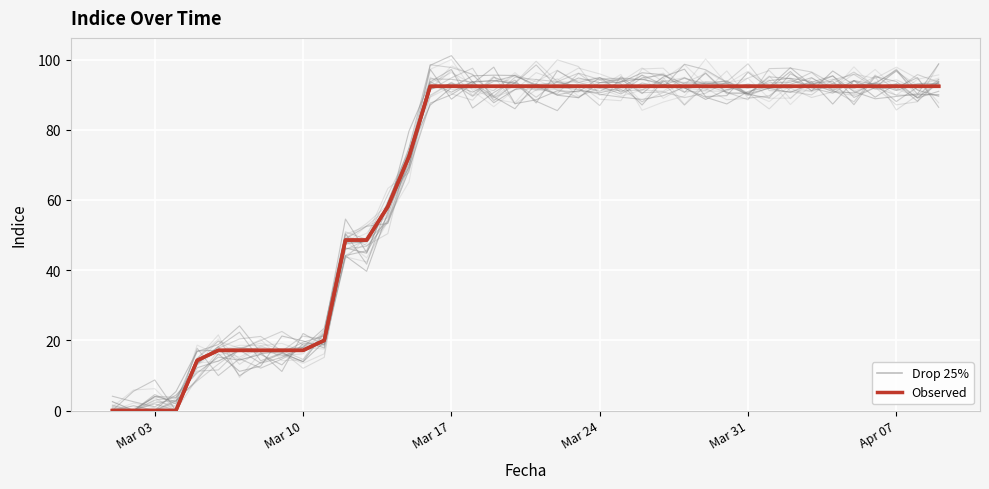

What is the value of the 11th point from the left?

20.0